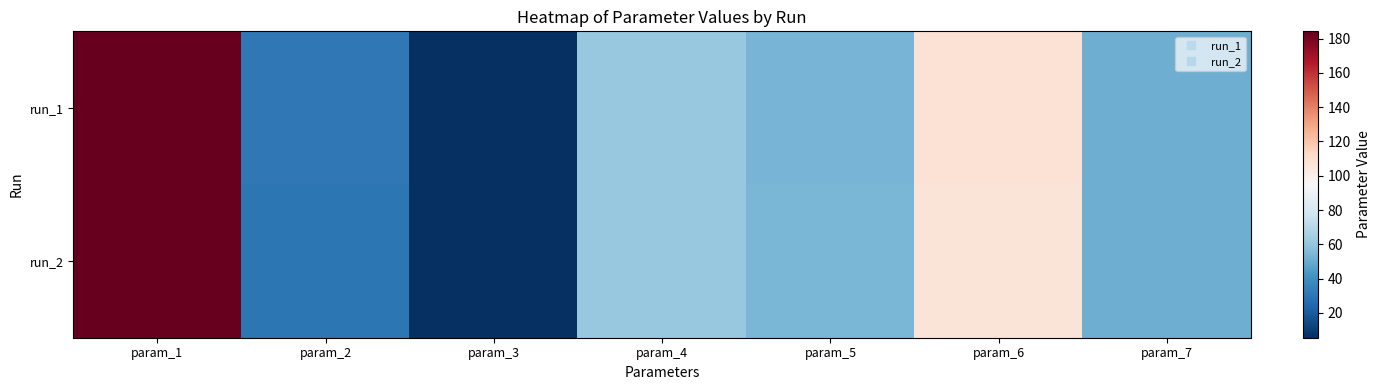

Reading left to right, what are all the values shown in this chart?

run_1: param_1=184.3	param_2=30.6	param_3=5.6	param_4=61.3	param_5=53.5	param_6=107.7	param_7=51.0
run_2: param_1=184.3	param_2=30.6	param_3=5.5	param_4=61.3	param_5=53.8	param_6=106.1	param_7=51.0